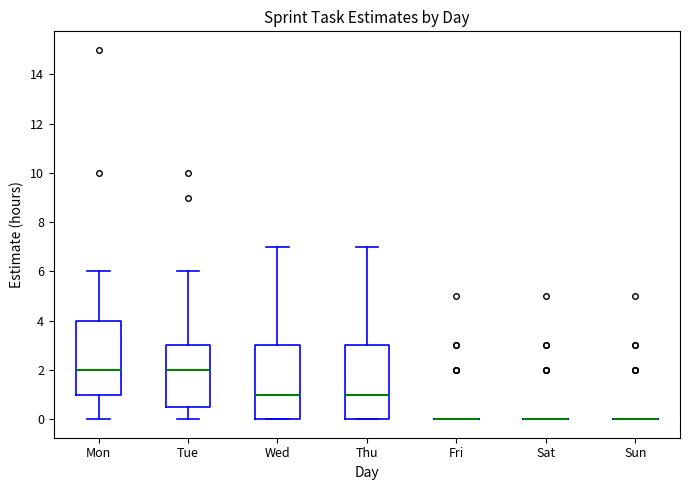

Reading left to right, read every box against the y-axis: the position of its median line, the range the box covers, and the ends of its whiskers. The values are not printed on the chart, so give them approximately, as read against the axis.

Mon: median 2.0, box 1.0 to 4.0, whiskers 0.0 to 6.0
Tue: median 2.0, box 0.6 to 3.0, whiskers 0.0 to 6.0
Wed: median 1.0, box 0.0 to 3.0, whiskers 0.0 to 7.0
Thu: median 1.0, box 0.0 to 3.0, whiskers 0.0 to 7.0
Fri: box collapsed to a line at 0.0, whiskers 0.0 to 0.0
Sat: box collapsed to a line at 0.0, whiskers 0.0 to 0.0
Sun: box collapsed to a line at 0.0, whiskers 0.0 to 0.0